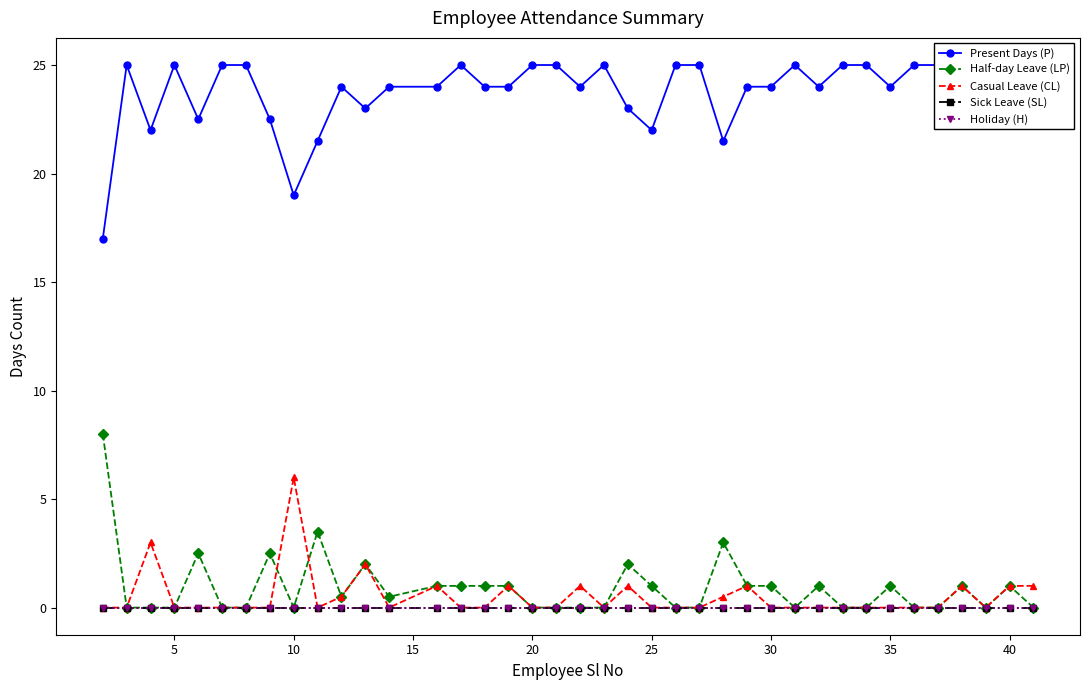

Reading right to left, transcribe all the data shown in this chart.

Present Days (P): 24.0	24.0	25.0	24.0	25.0	25.0	24.0	25.0	25.0	24.0	25.0	24.0	24.0	21.5	25.0	25.0	22.0	23.0	25.0	24.0	25.0	25.0	24.0	24.0	25.0	24.0	24.0	23.0	24.0	21.5	19.0	22.5	25.0	25.0	22.5	25.0	22.0	25.0	17.0
Half-day Leave (LP): 0.0	1.0	0.0	1.0	0.0	0.0	1.0	0.0	0.0	1.0	0.0	1.0	1.0	3.0	0.0	0.0	1.0	2.0	0.0	0.0	0.0	0.0	1.0	1.0	1.0	1.0	0.5	2.0	0.5	3.5	0.0	2.5	0.0	0.0	2.5	0.0	0.0	0.0	8.0
Casual Leave (CL): 1.0	1.0	0.0	1.0	0.0	0.0	0.0	0.0	0.0	0.0	0.0	0.0	1.0	0.5	0.0	0.0	0.0	1.0	0.0	1.0	0.0	0.0	1.0	0.0	0.0	1.0	0.0	2.0	0.5	0.0	6.0	0.0	0.0	0.0	0.0	0.0	3.0	0.0	0.0
Sick Leave (SL): 0.0	0.0	0.0	0.0	0.0	0.0	0.0	0.0	0.0	0.0	0.0	0.0	0.0	0.0	0.0	0.0	0.0	0.0	0.0	0.0	0.0	0.0	0.0	0.0	0.0	0.0	0.0	0.0	0.0	0.0	0.0	0.0	0.0	0.0	0.0	0.0	0.0	0.0	0.0
Holiday (H): 0.0	0.0	0.0	0.0	0.0	0.0	0.0	0.0	0.0	0.0	0.0	0.0	0.0	0.0	0.0	0.0	0.0	0.0	0.0	0.0	0.0	0.0	0.0	0.0	0.0	0.0	0.0	0.0	0.0	0.0	0.0	0.0	0.0	0.0	0.0	0.0	0.0	0.0	0.0